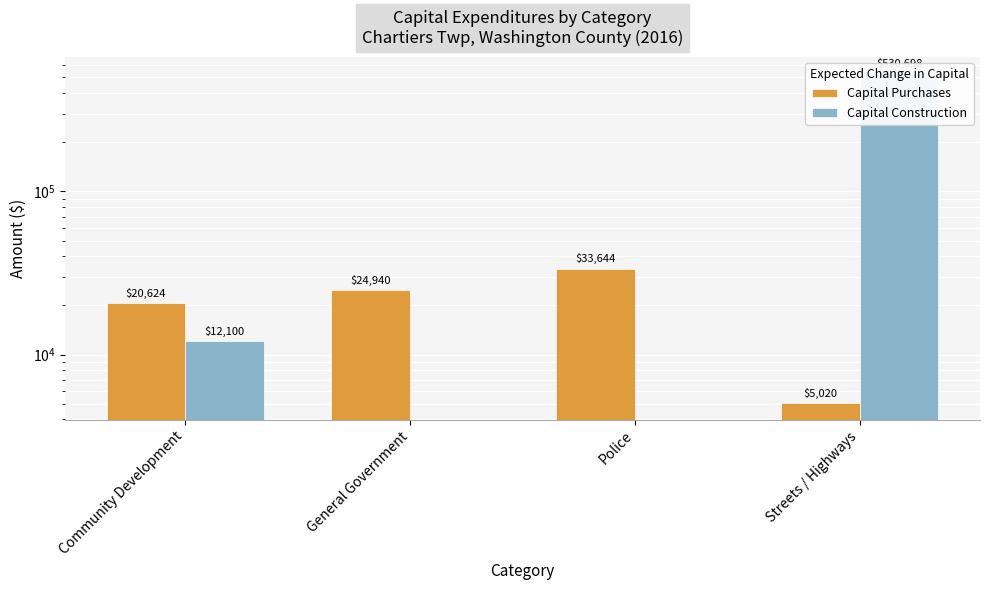

What are all the series names shown in the legend?

Capital Purchases, Capital Construction